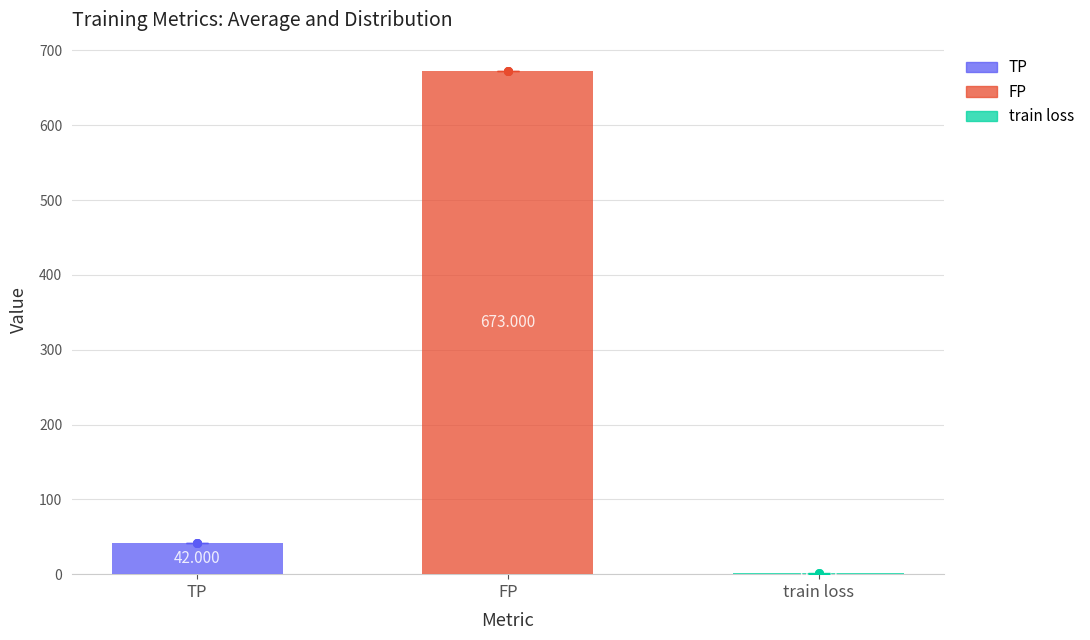

Which series has the widest spread of Y values?

train loss